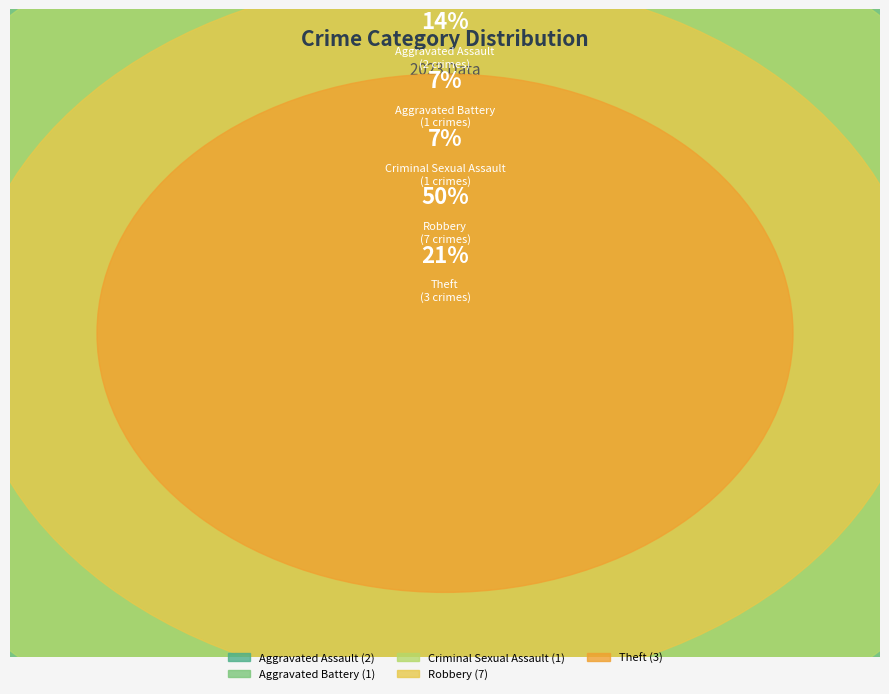

How many segments does this pie chart have?

5